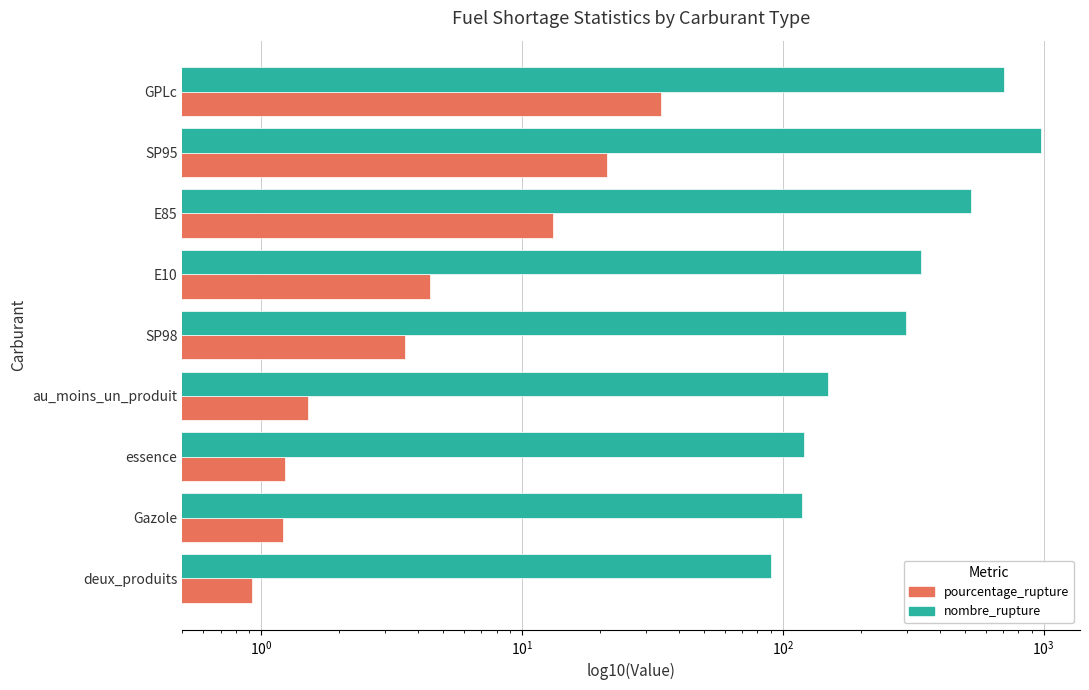

What are all the series names shown in the legend?

pourcentage_rupture, nombre_rupture